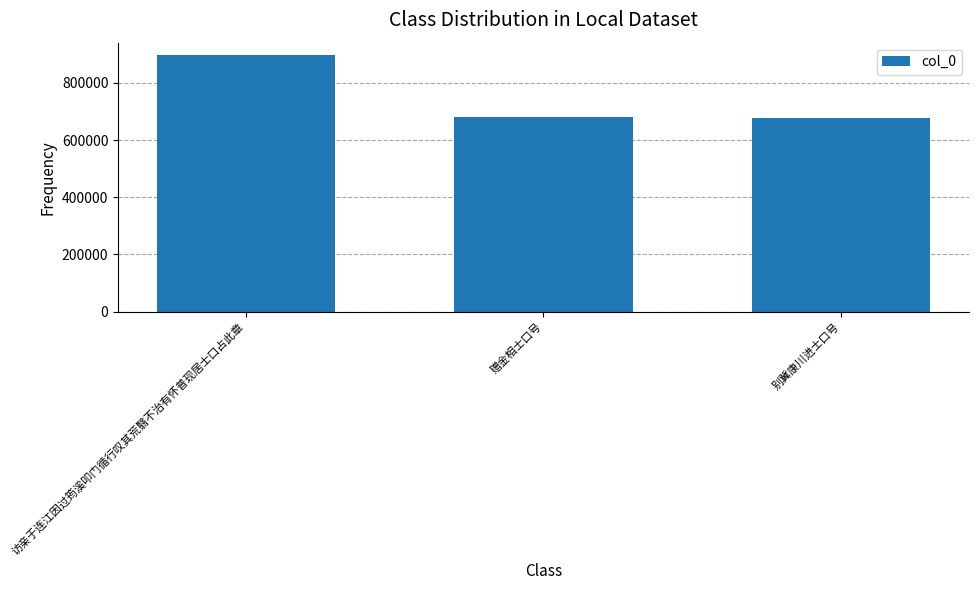

Approximately how many times larger is the value at 访亲于连江因过筠溪叩门循行叹其荒翳不治有怀普现居士口占此章 compared to 别冀康川进士口号?

1.3